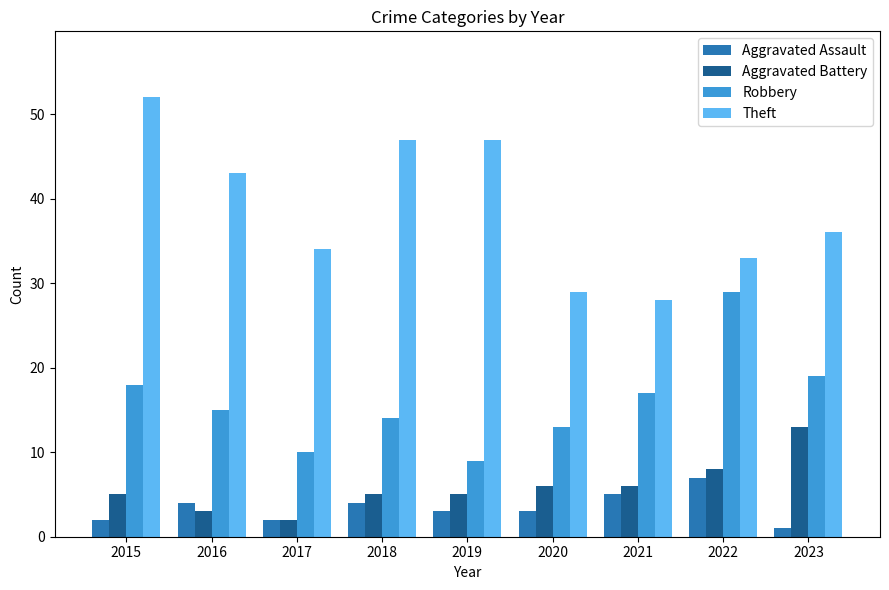

What are all the series names shown in the legend?

Aggravated Assault, Aggravated Battery, Robbery, Theft